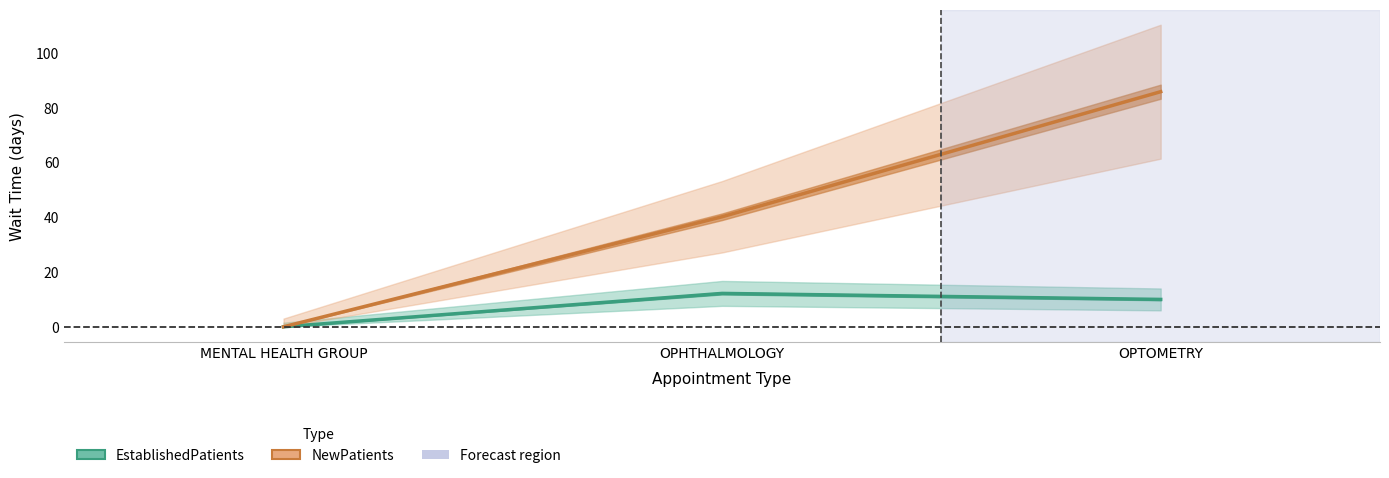

How many lines are shown in the chart?

2